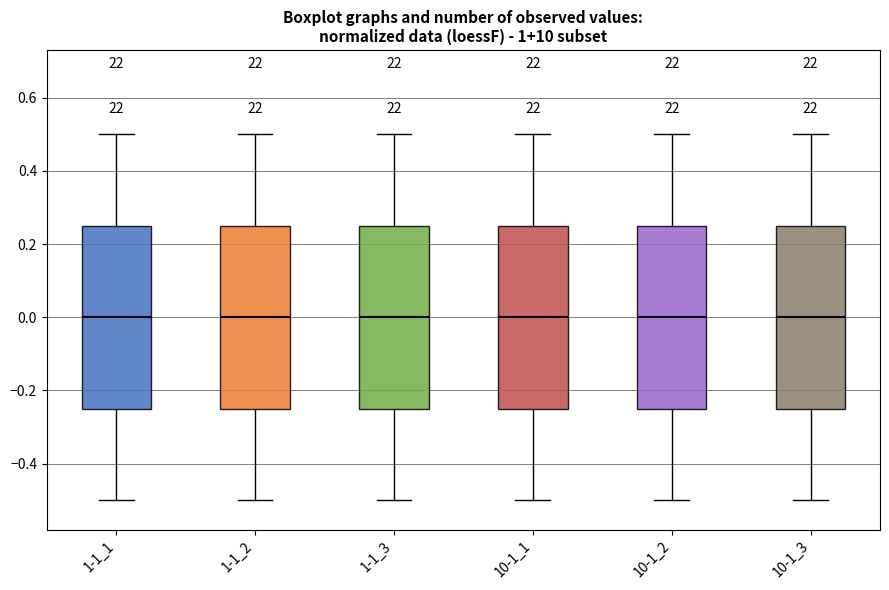

Reading left to right, transcribe this box plot: for each box, give where its median line is, the range the box spans, and where its two whiskers end, as read against the y-axis. The values are not printed on the chart, so give them approximately, as read against the axis.

1-1_1: median 0.00, box -0.24 to 0.26, whiskers -0.50 to 0.50
1-1_2: median 0.00, box -0.24 to 0.26, whiskers -0.50 to 0.50
1-1_3: median 0.00, box -0.24 to 0.26, whiskers -0.50 to 0.50
10-1_1: median 0.00, box -0.24 to 0.26, whiskers -0.50 to 0.50
10-1_2: median 0.00, box -0.24 to 0.26, whiskers -0.50 to 0.50
10-1_3: median 0.00, box -0.24 to 0.26, whiskers -0.50 to 0.50